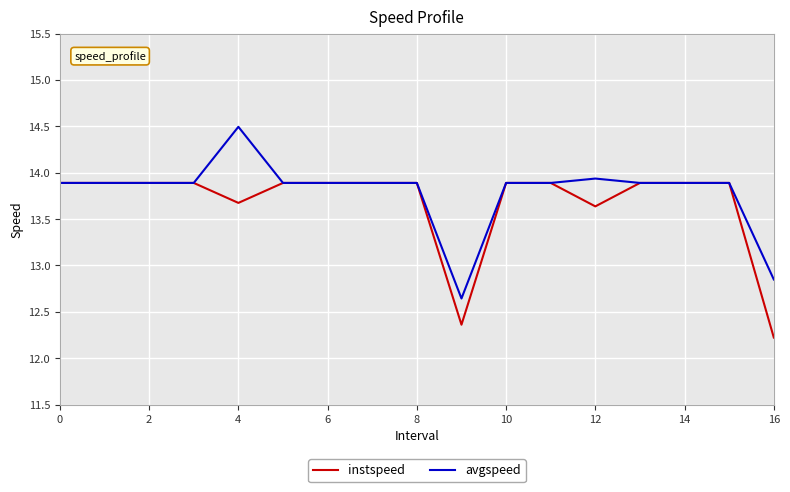

What are all the series names shown in the legend?

instspeed, avgspeed